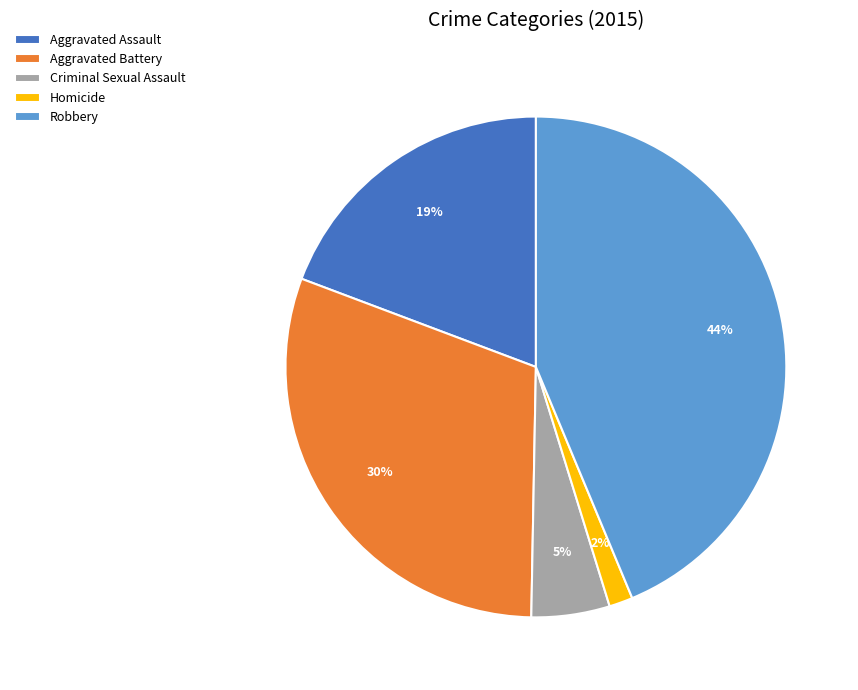

To the nearest percent, what is the combined percentage of Aggravated Battery and Criminal Sexual Assault?

35%